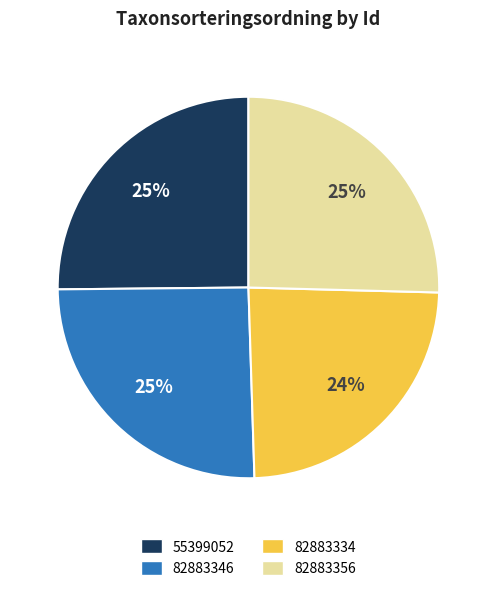

Is the sum of 82883356 and 82883346 greater than half?

Yes